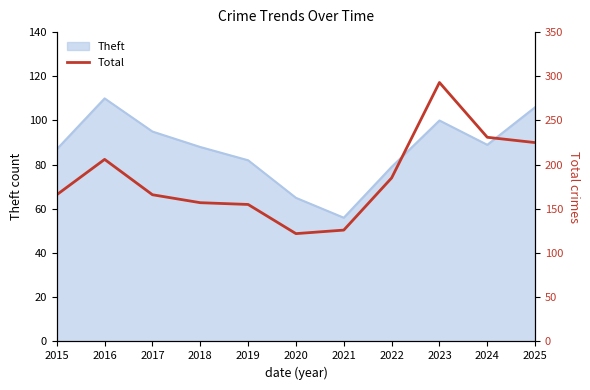

True or false: the data shows 166 at 2015.

True